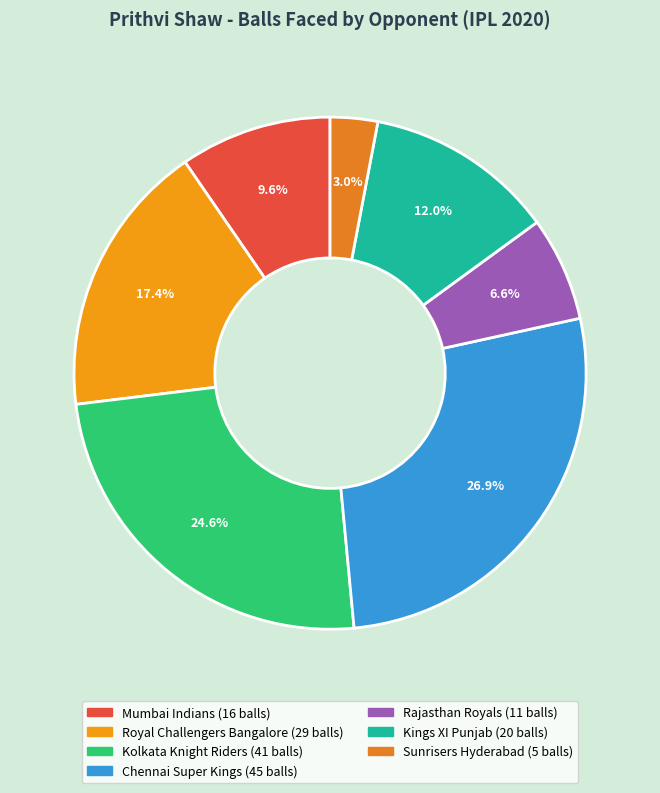

What is the change in value from Mumbai Indians to Chennai Super Kings?

+29